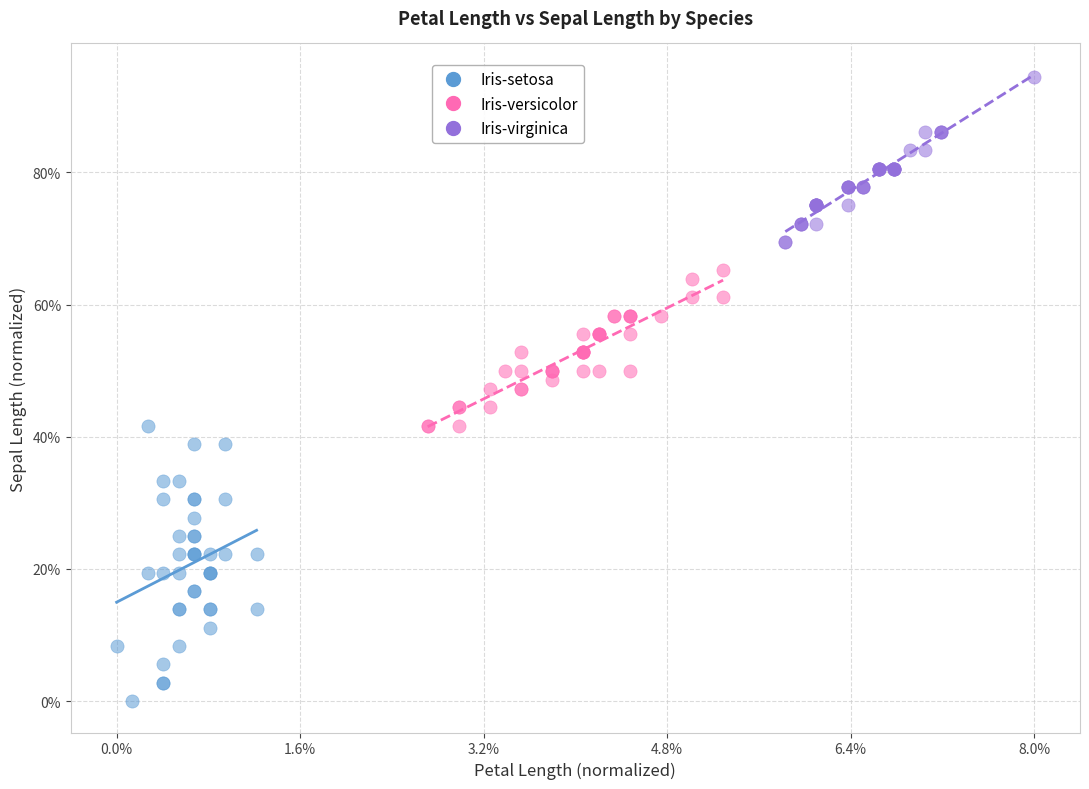

Which series has the largest Y range (max minus min)?

Iris-setosa